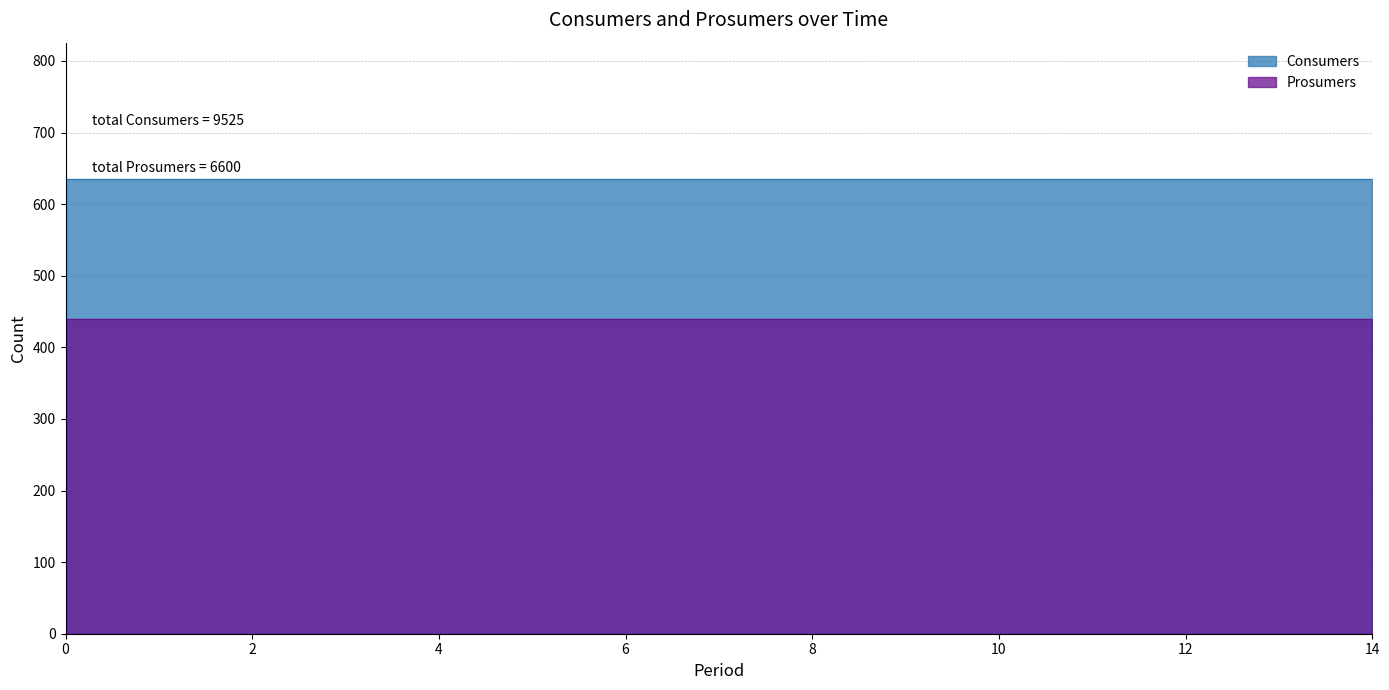

How many lines are shown in the chart?

2